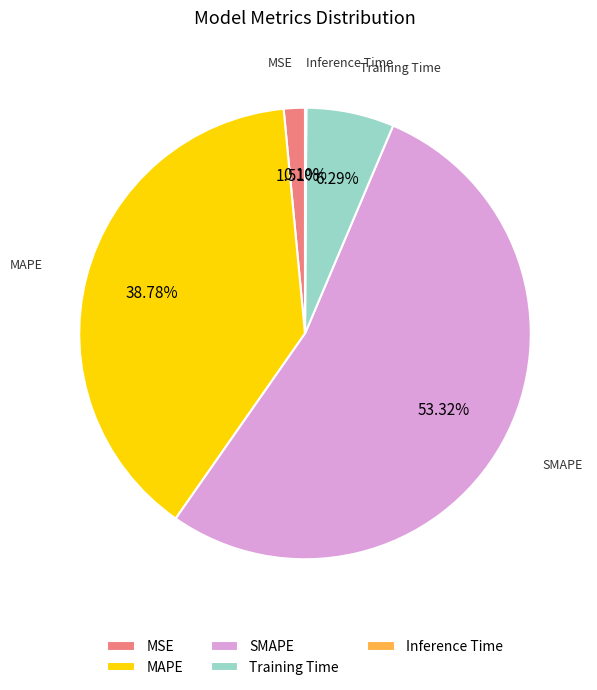

Which category has the biggest portion of the pie?

SMAPE